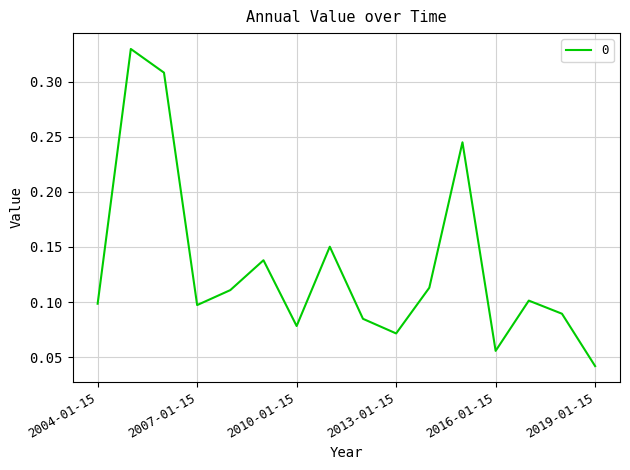

Does the chart have visible grid lines?

Yes